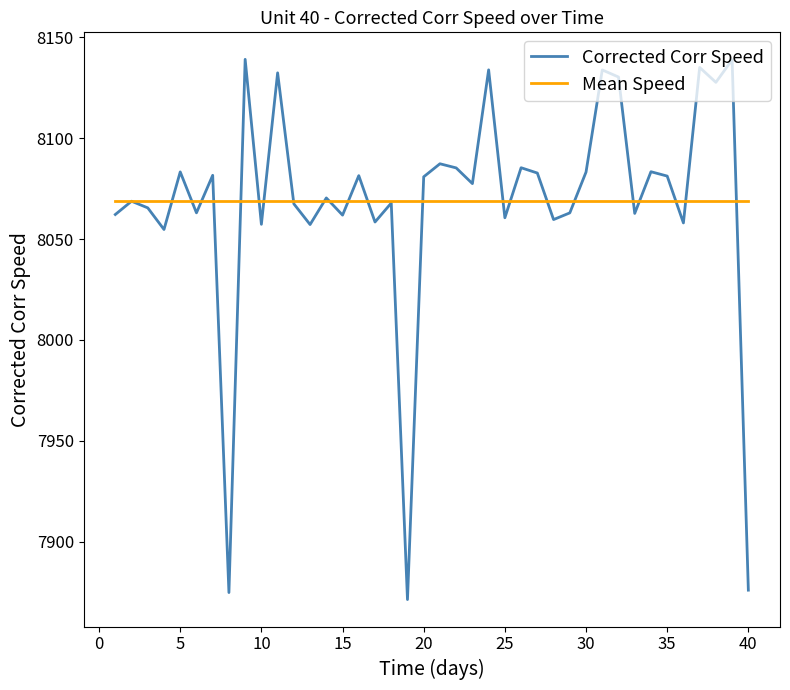

What is the greatest value displayed?

8139.1